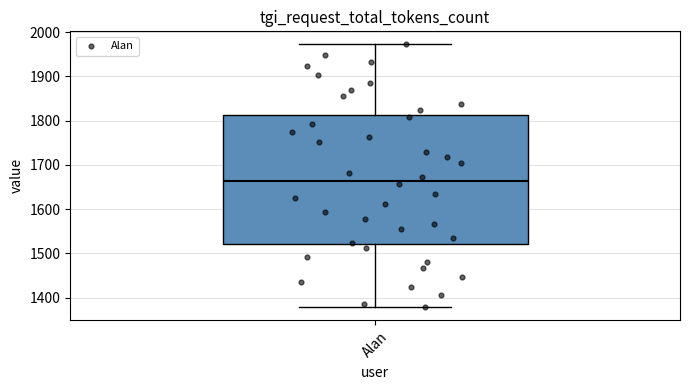

Read this box plot against the y-axis: the position of the median line, the range covered by the box, and the ends of both whiskers. The values are not printed on the chart, so give them approximately, as read against the axis.

median 1660, box 1520 to 1810, whiskers 1380 to 1970